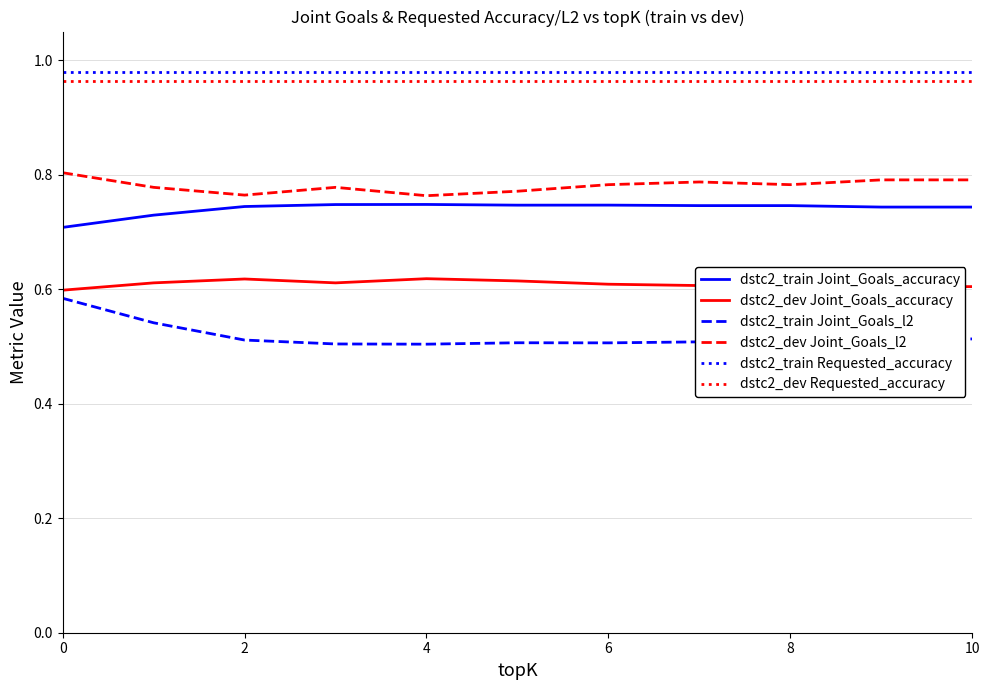

True or false: dstc2_dev Joint_Goals_accuracy and dstc2_train Requested_accuracy cross at least once.

False